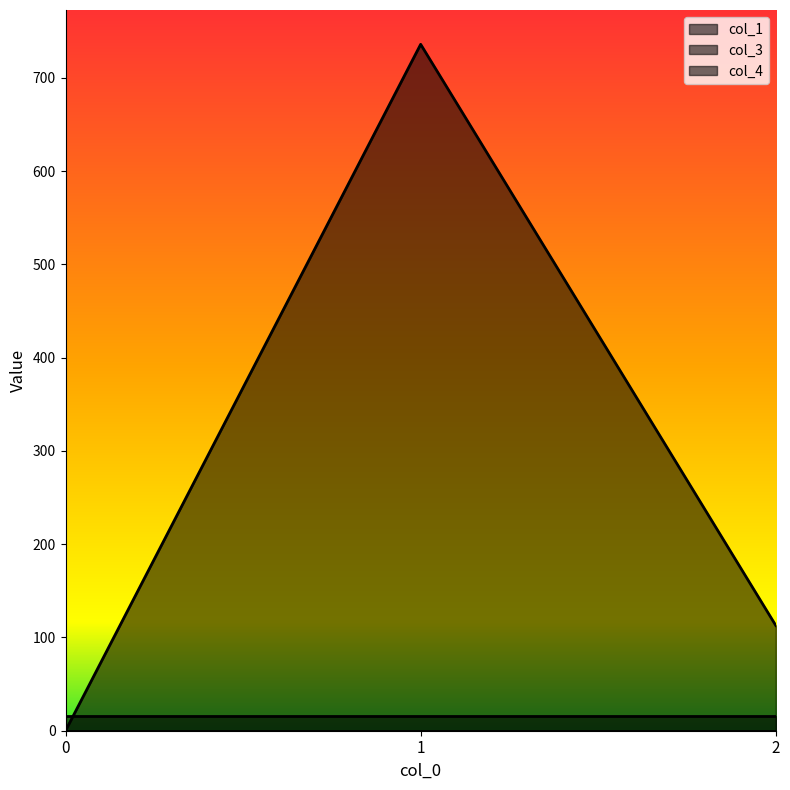

Rank the categories by col_4 value from highest to lowest.

0, 1, 2